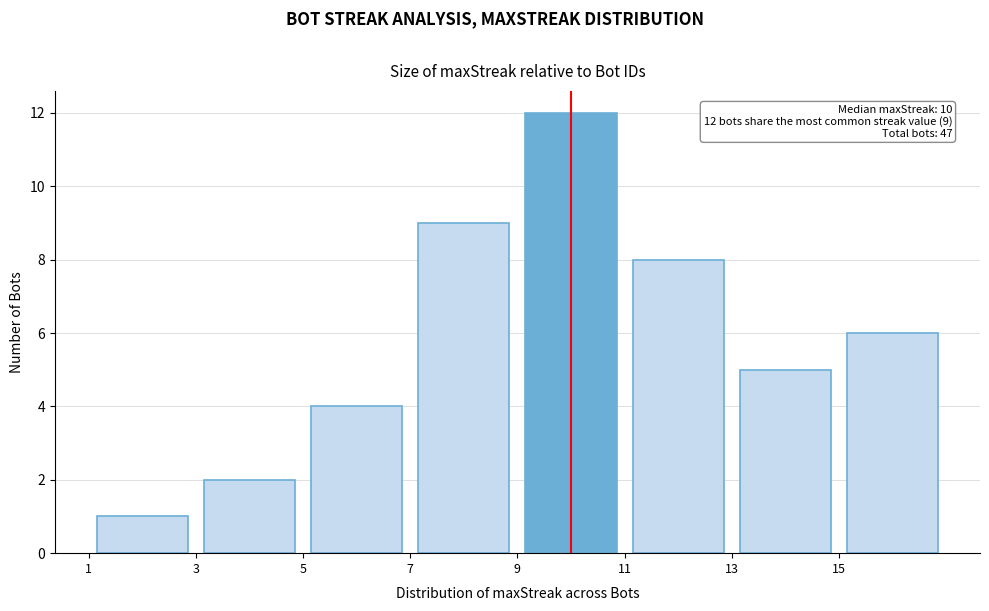

Which range on the x-axis has the tallest bar?

9 to 11